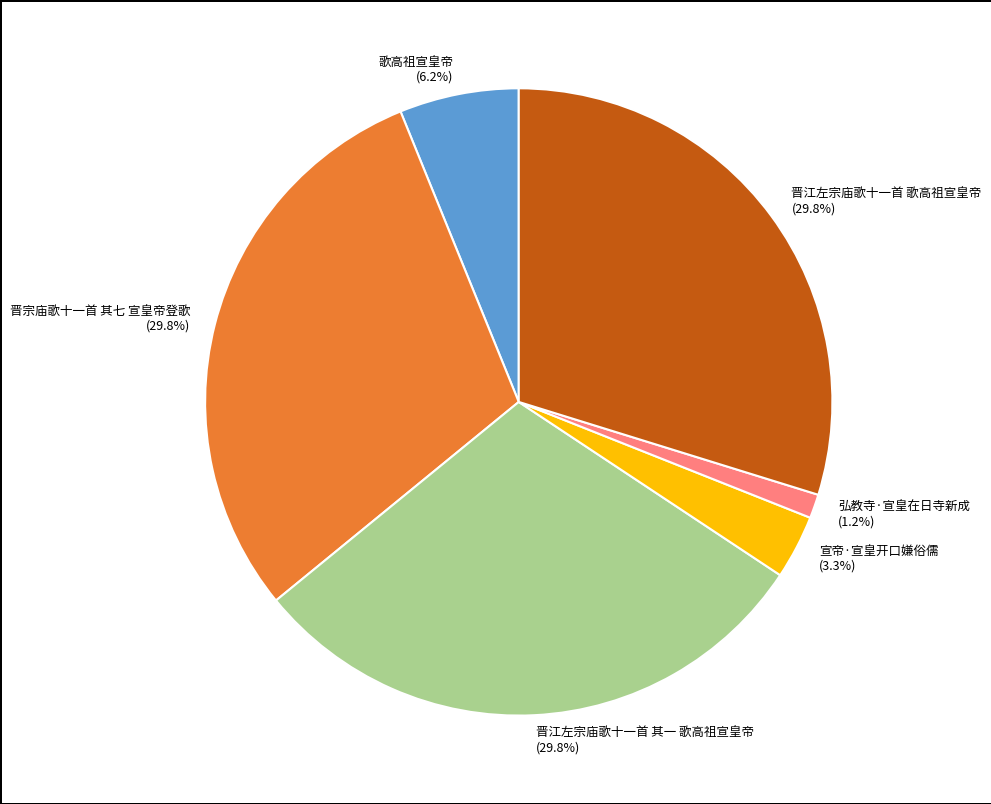

Which has a higher value, 晋江左宗庙歌十一首 其一 歌高祖宣皇帝 or 宣帝·宣皇开口嫌俗儒?

晋江左宗庙歌十一首 其一 歌高祖宣皇帝